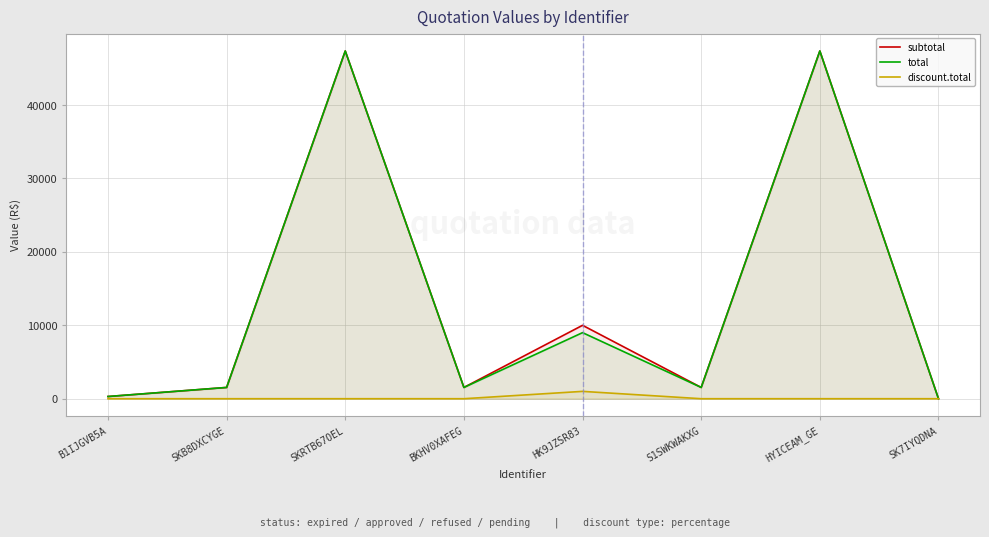

At which category does discount.total reach its first local peak?

HK9JZSR83